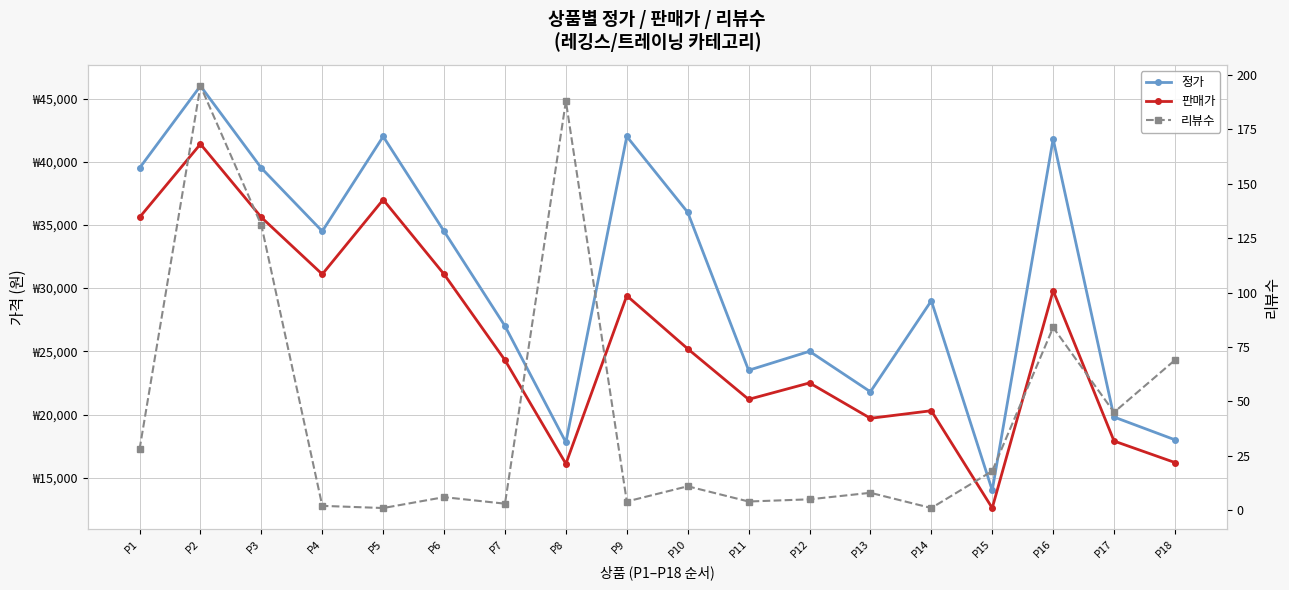

At which category is the sum across all series the highest?

P2